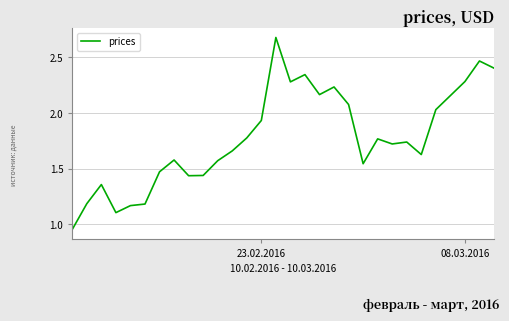

Does the chart display data point markers on the line(s)?

No